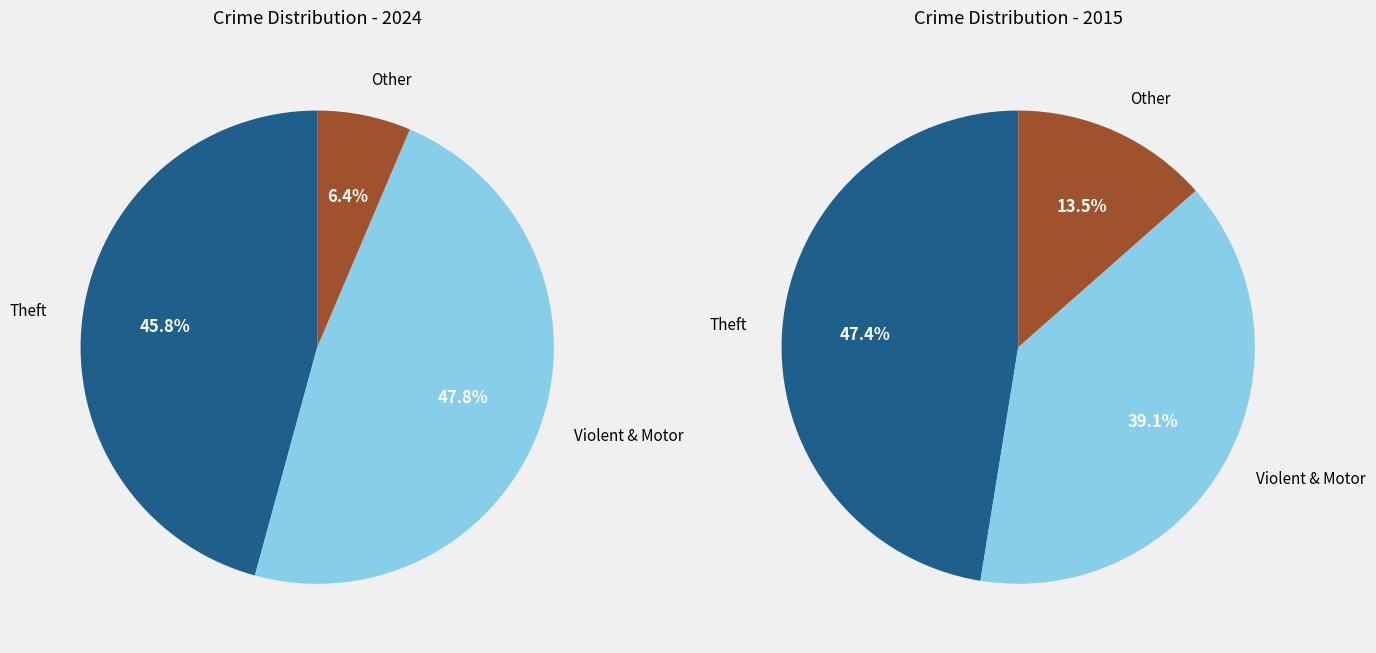

Which slice is the largest?

Theft